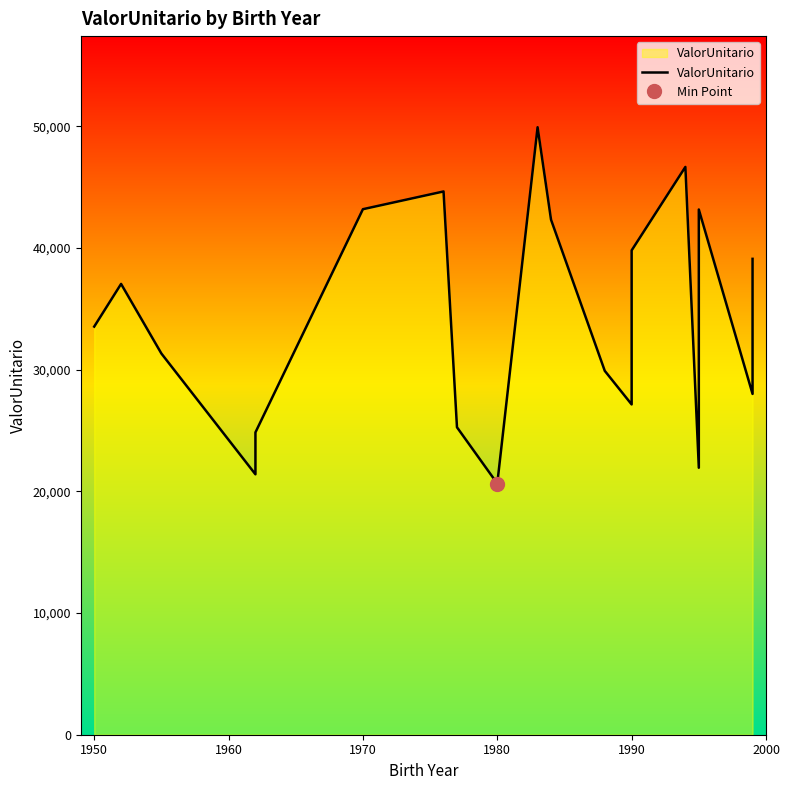

What is the value of the 13th point from the left?

27140.0